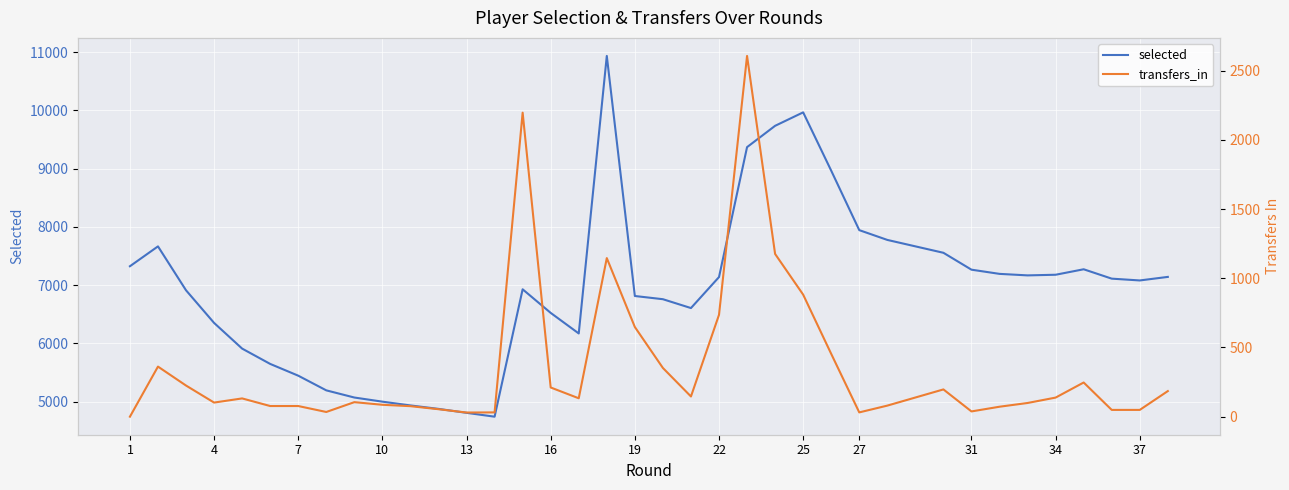

True or false: transfers_in and selected intersect in this chart.

False